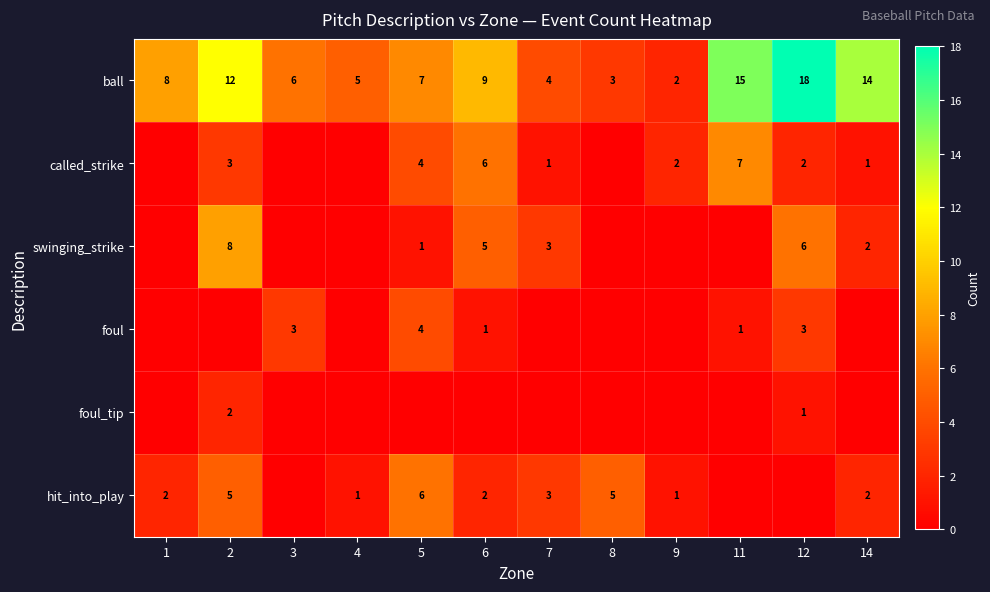

What is the sum of the hit_into_play values at 9 and 5?

7